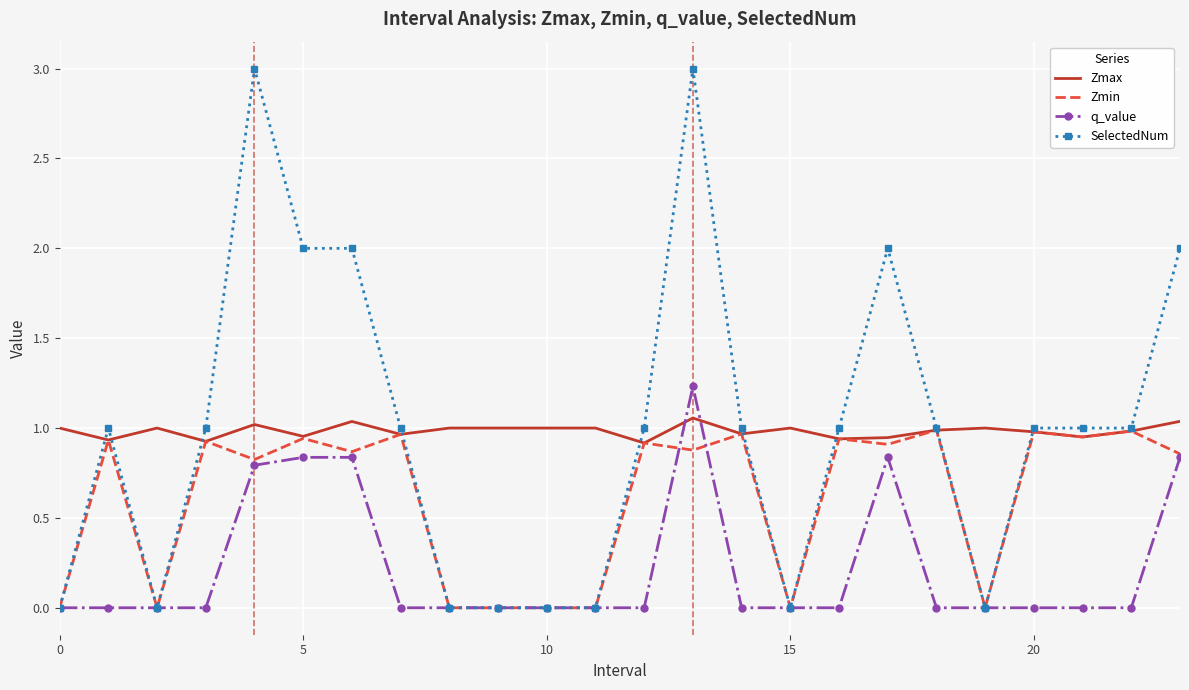

True or false: Zmax and q_value cross at least once.

True